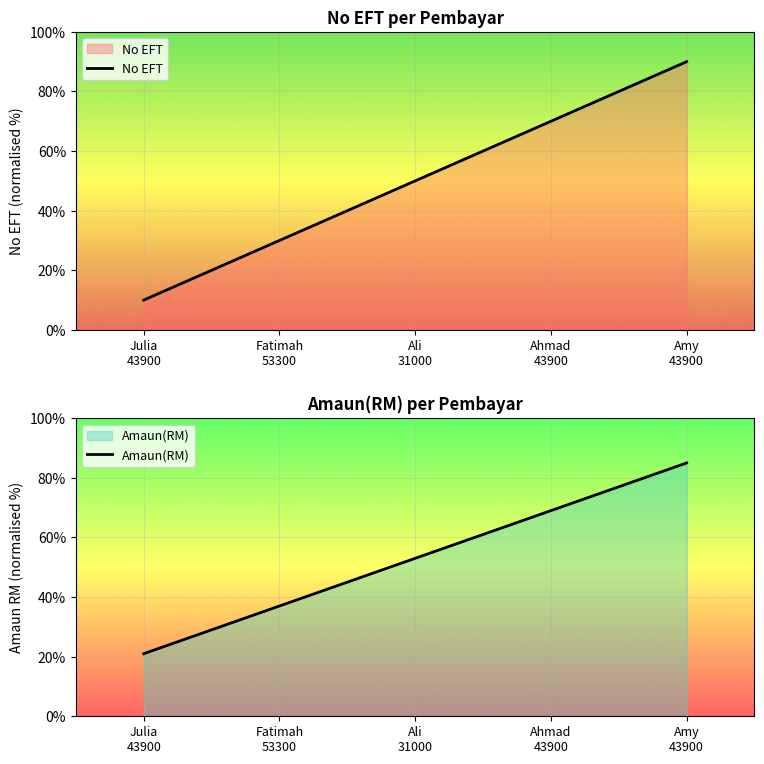

At which category is the sum across all series the highest?

Amy
43900